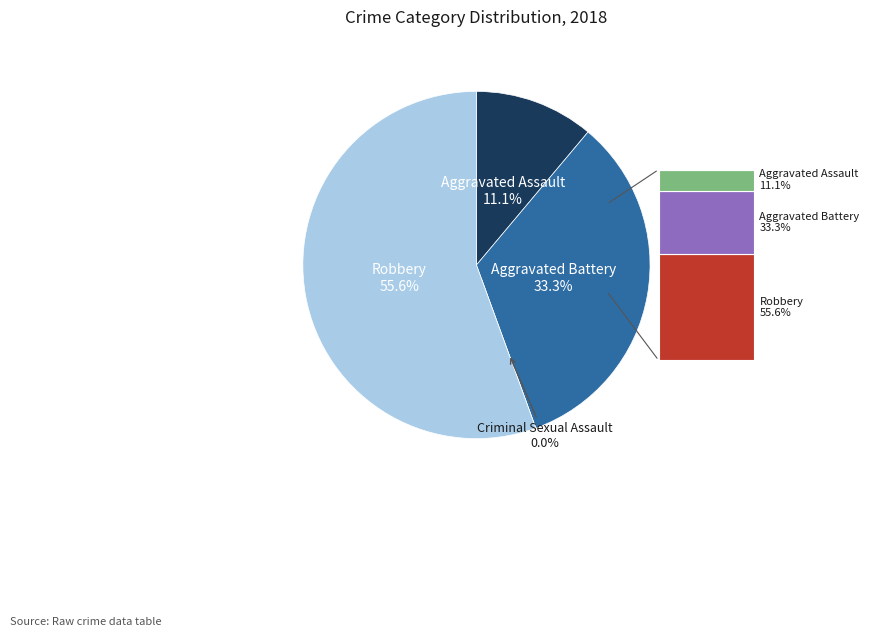

Which category has the smallest portion of the pie?

Criminal Sexual Assault